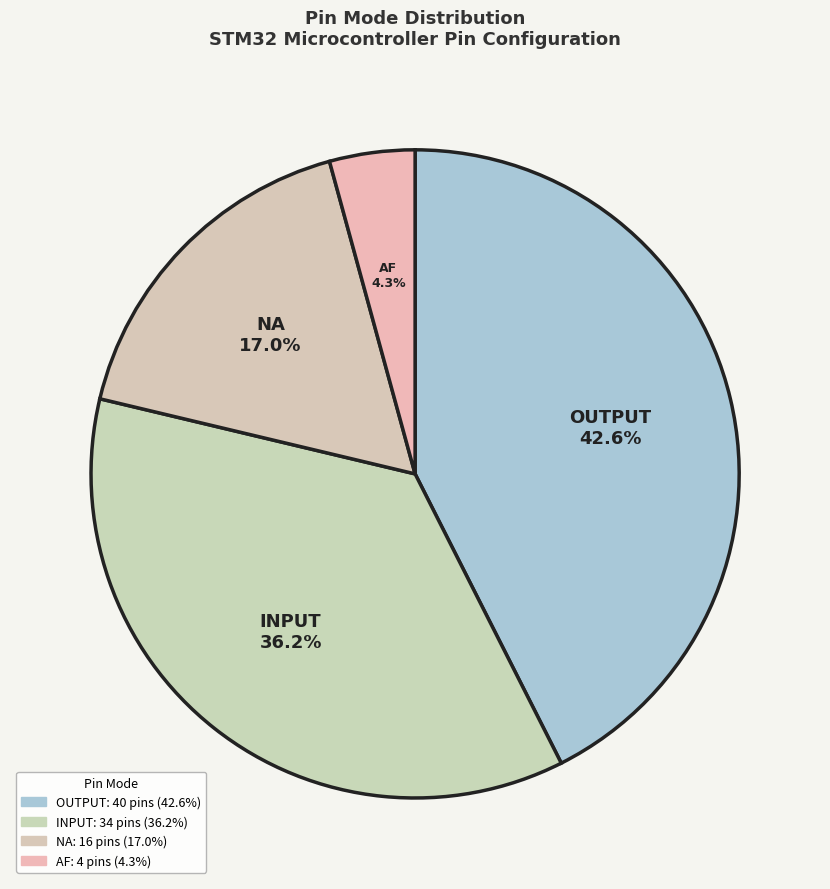

The OUTPUT slice represents 43% of the pie. True or false?

True